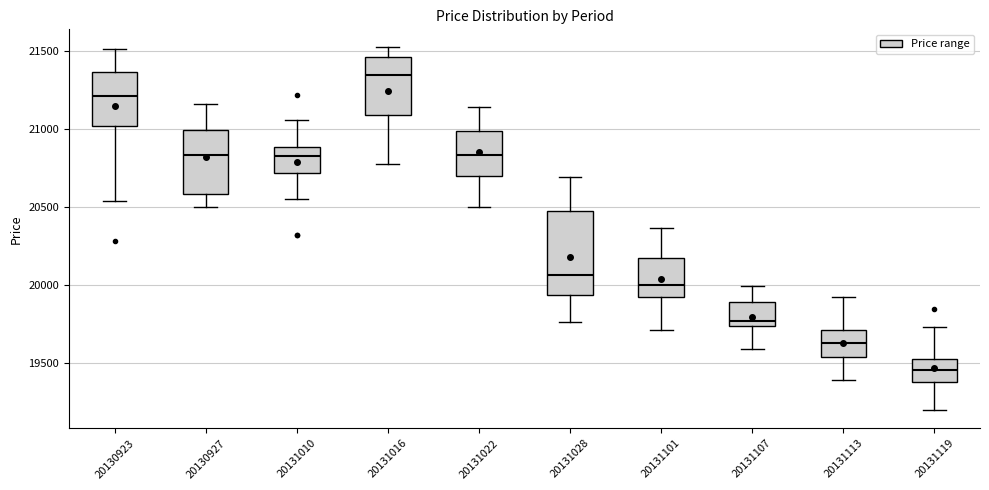

Which box is the tallest, from its lower edge to its upper edge?

20131028